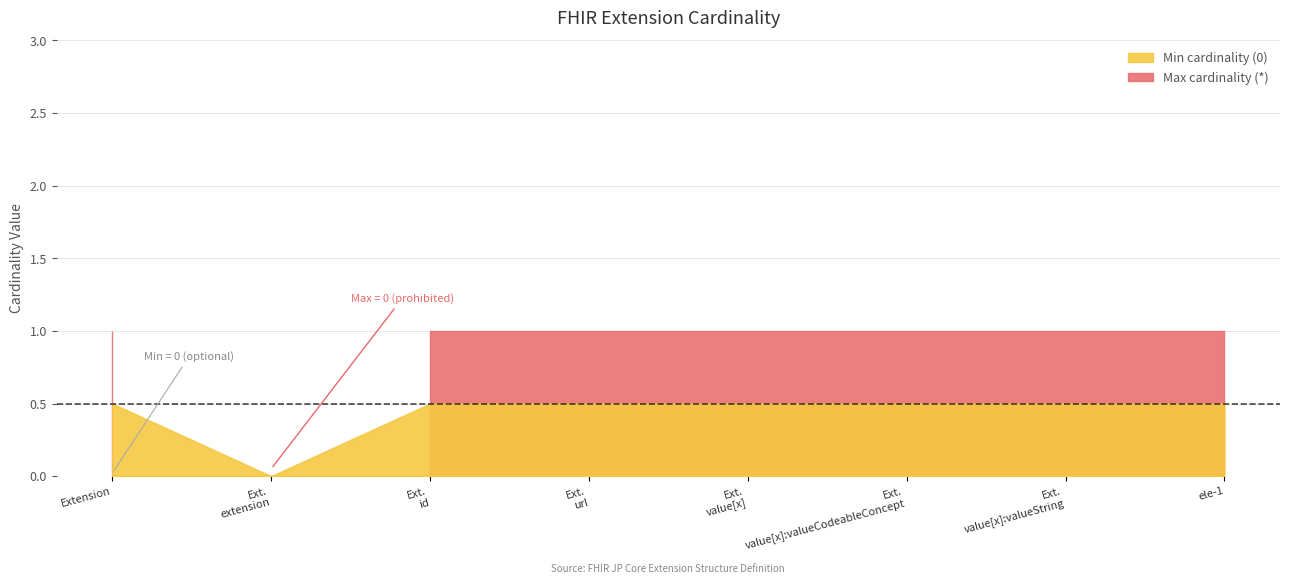

What is the maximum value shown in the chart?

1